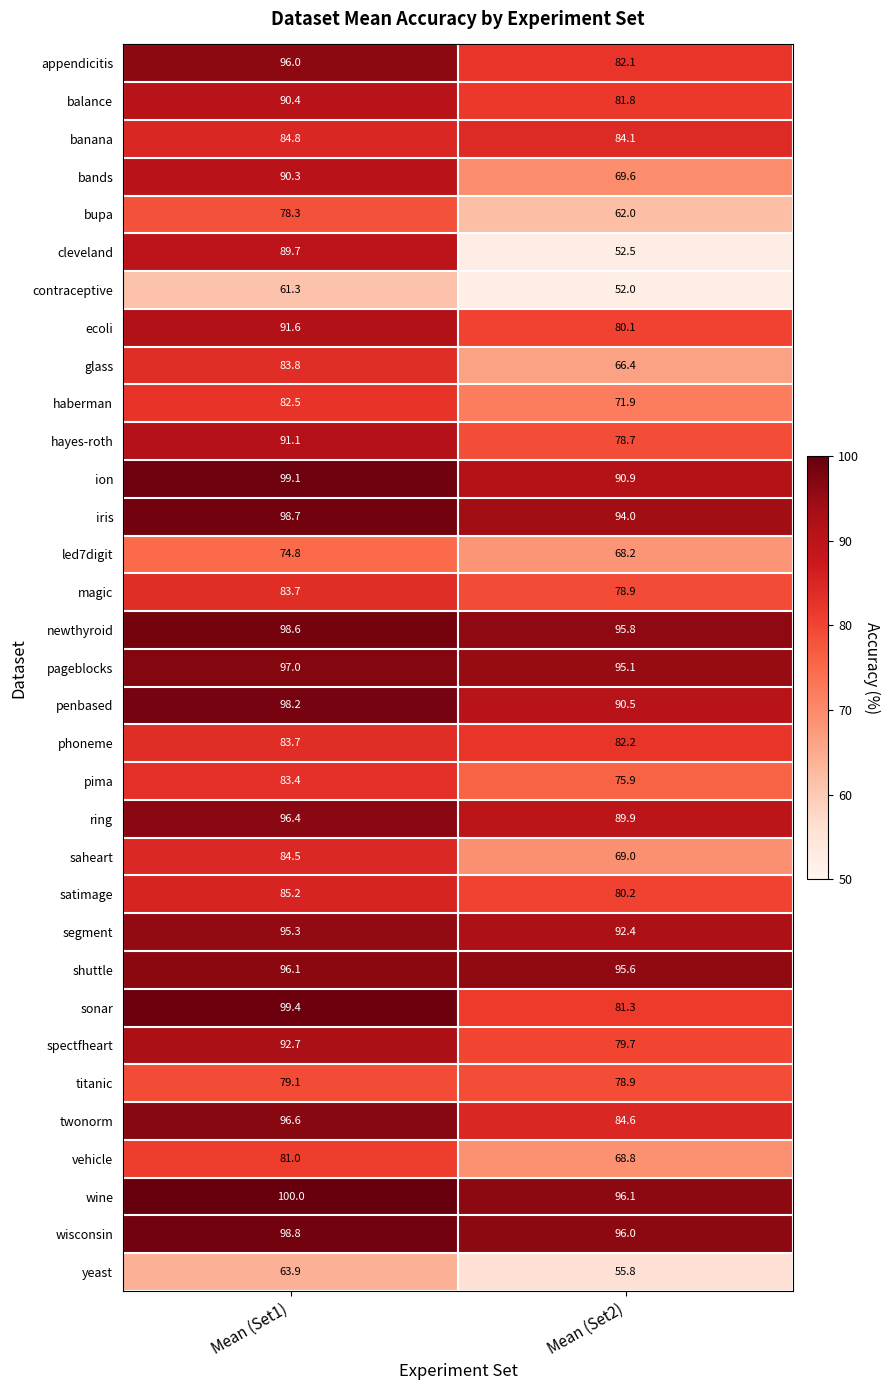

Count the number of categories in the chart.

2